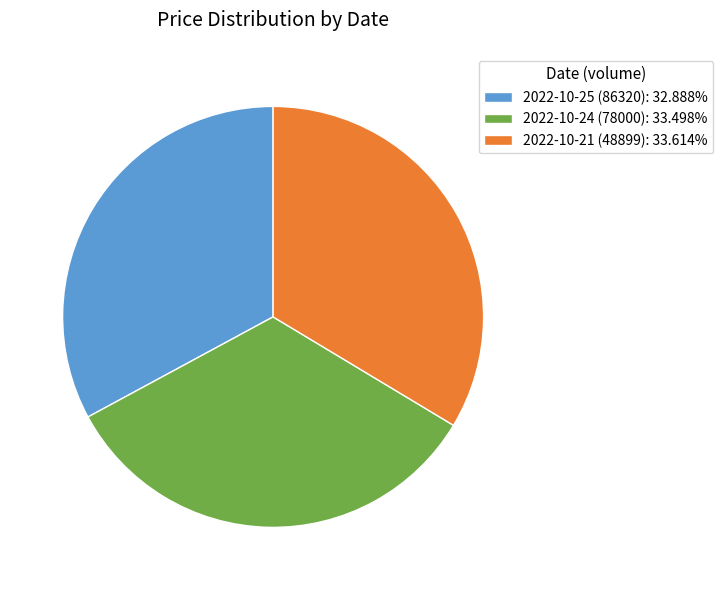

Combined, do 2022-10-24 (78000) and 2022-10-25 (86320) account for over 50%?

Yes